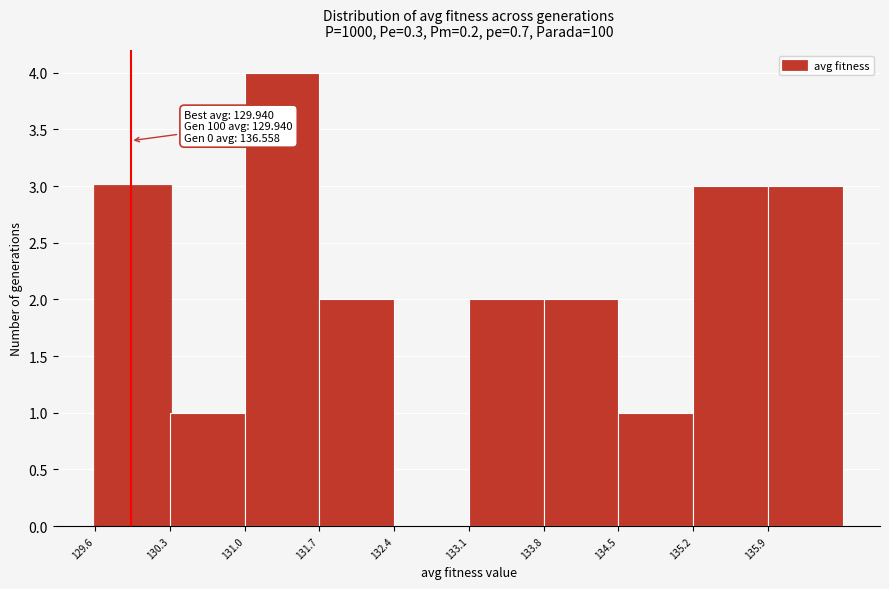

Over which range of the x-axis is the bar tallest?

131.0 to 131.7